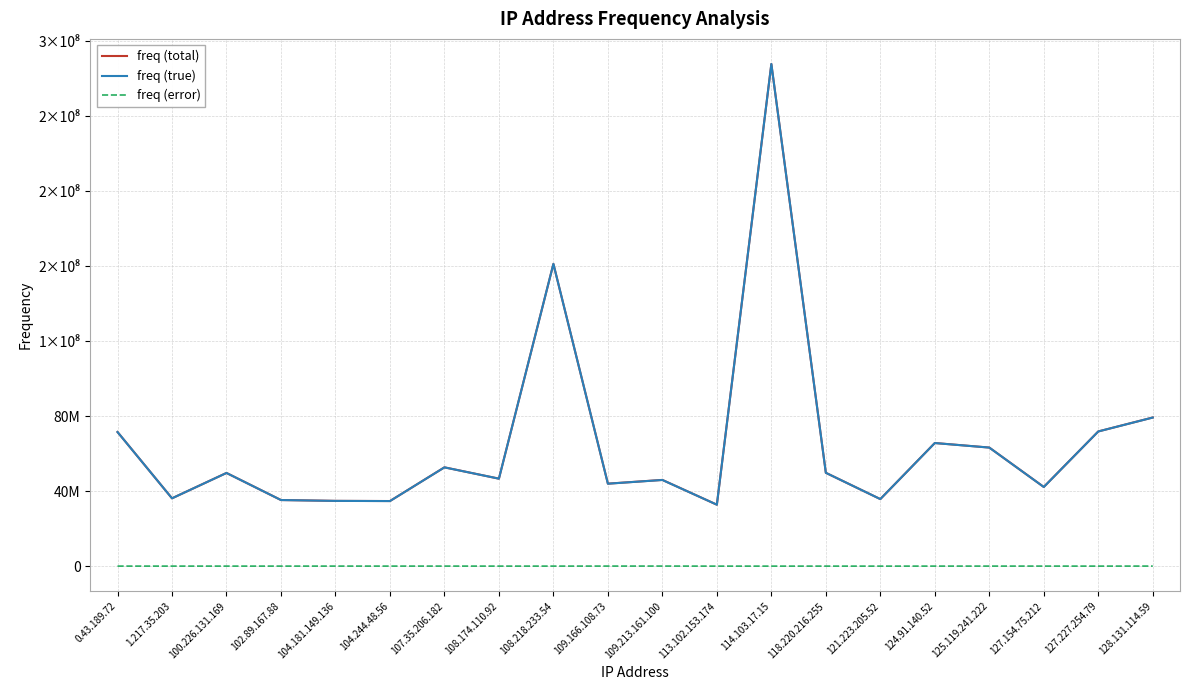

What are all the series names shown in the legend?

freq (total), freq (true), freq (error)